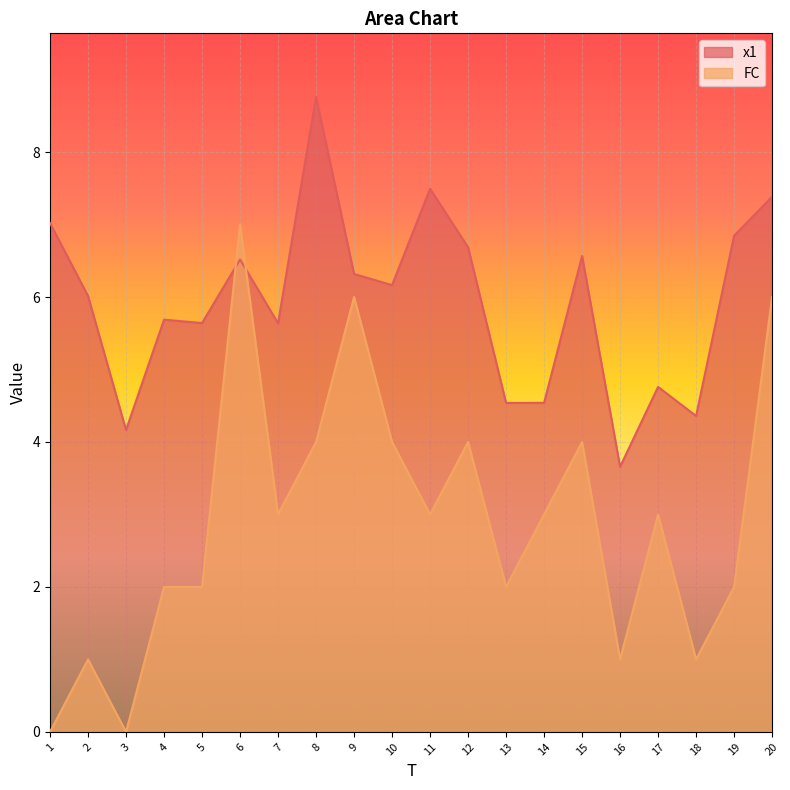

In FC, how many points are higher than both neighbors (excluding endpoints)?

6